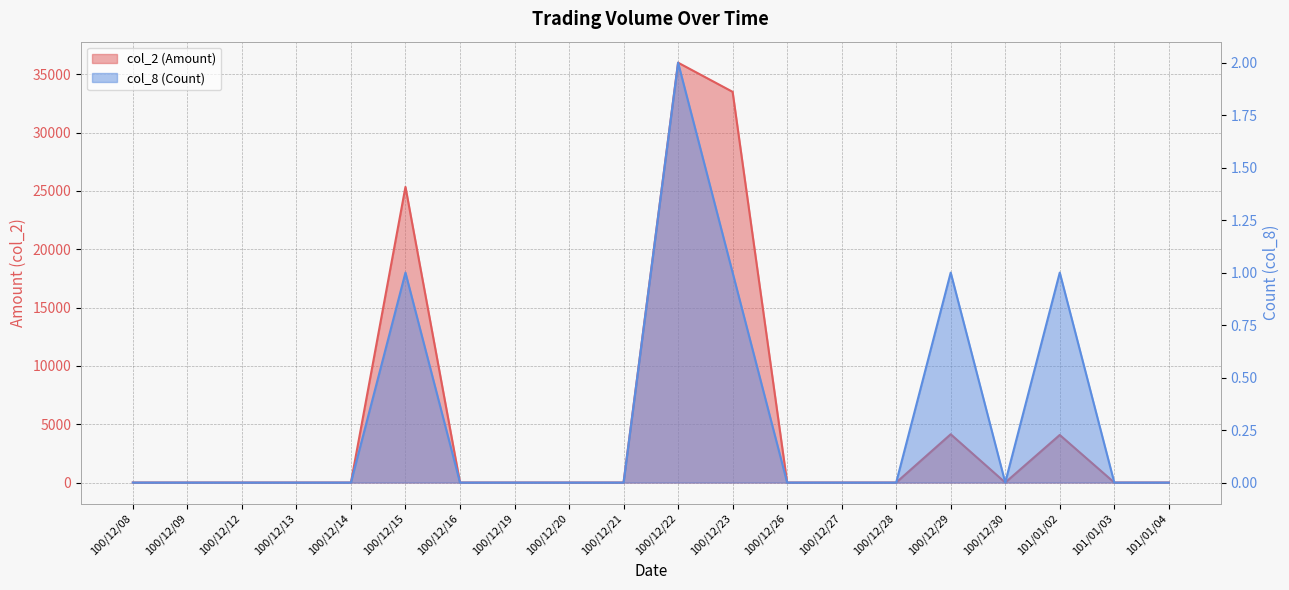

Reading left to right, transcribe all the data shown in this chart.

col_2 (Amount): 100/12/08=0	100/12/09=0	100/12/12=0	100/12/13=0	100/12/14=0	100/12/15=25350	100/12/16=0	100/12/19=0	100/12/20=0	100/12/21=0	100/12/22=36000	100/12/23=33500	100/12/26=0	100/12/27=0	100/12/28=0	100/12/29=4140	100/12/30=0	101/01/02=4080	101/01/03=0	101/01/04=0
col_8 (Count): 100/12/08=0	100/12/09=0	100/12/12=0	100/12/13=0	100/12/14=0	100/12/15=1	100/12/16=0	100/12/19=0	100/12/20=0	100/12/21=0	100/12/22=2	100/12/23=1	100/12/26=0	100/12/27=0	100/12/28=0	100/12/29=1	100/12/30=0	101/01/02=1	101/01/03=0	101/01/04=0